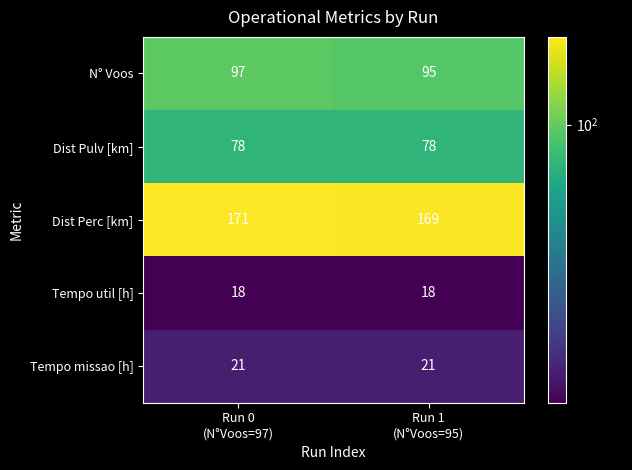

What is the lowest value of the Dist Perc [km] series?

169